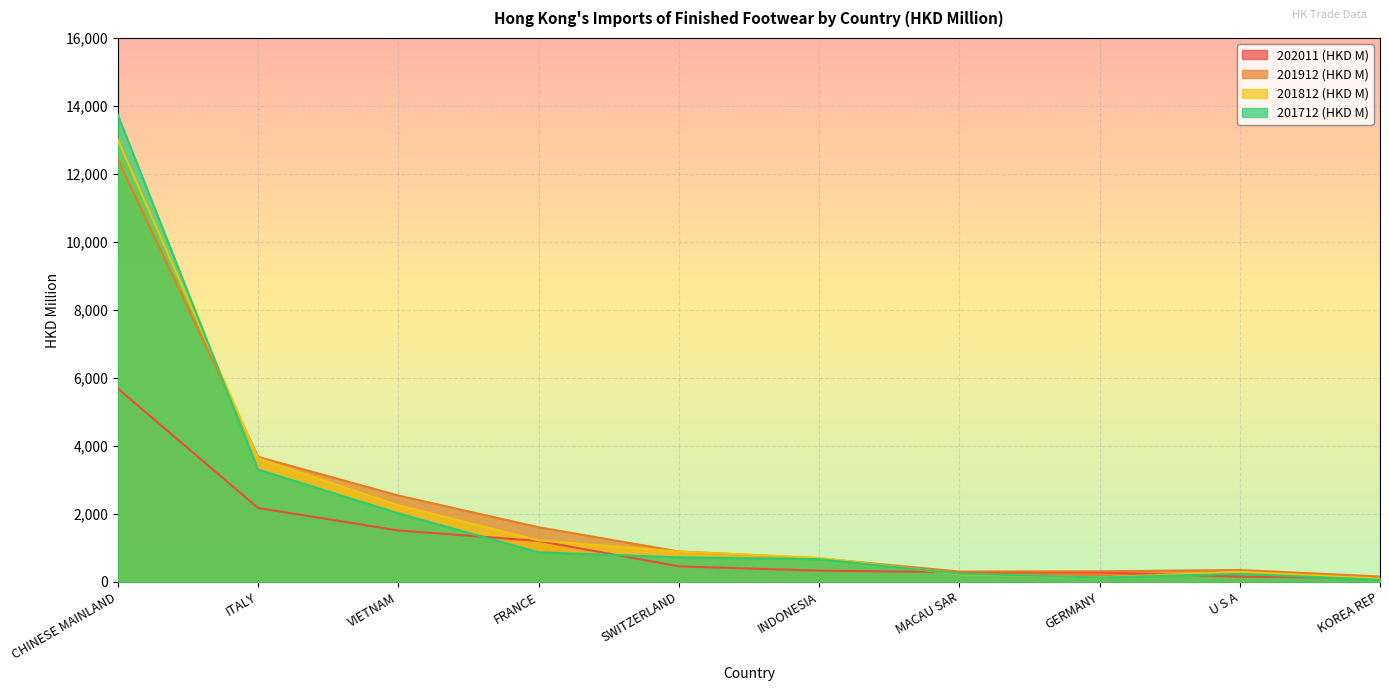

True or false: 201812 (HKD M) and 201712 (HKD M) cross at least once.

True